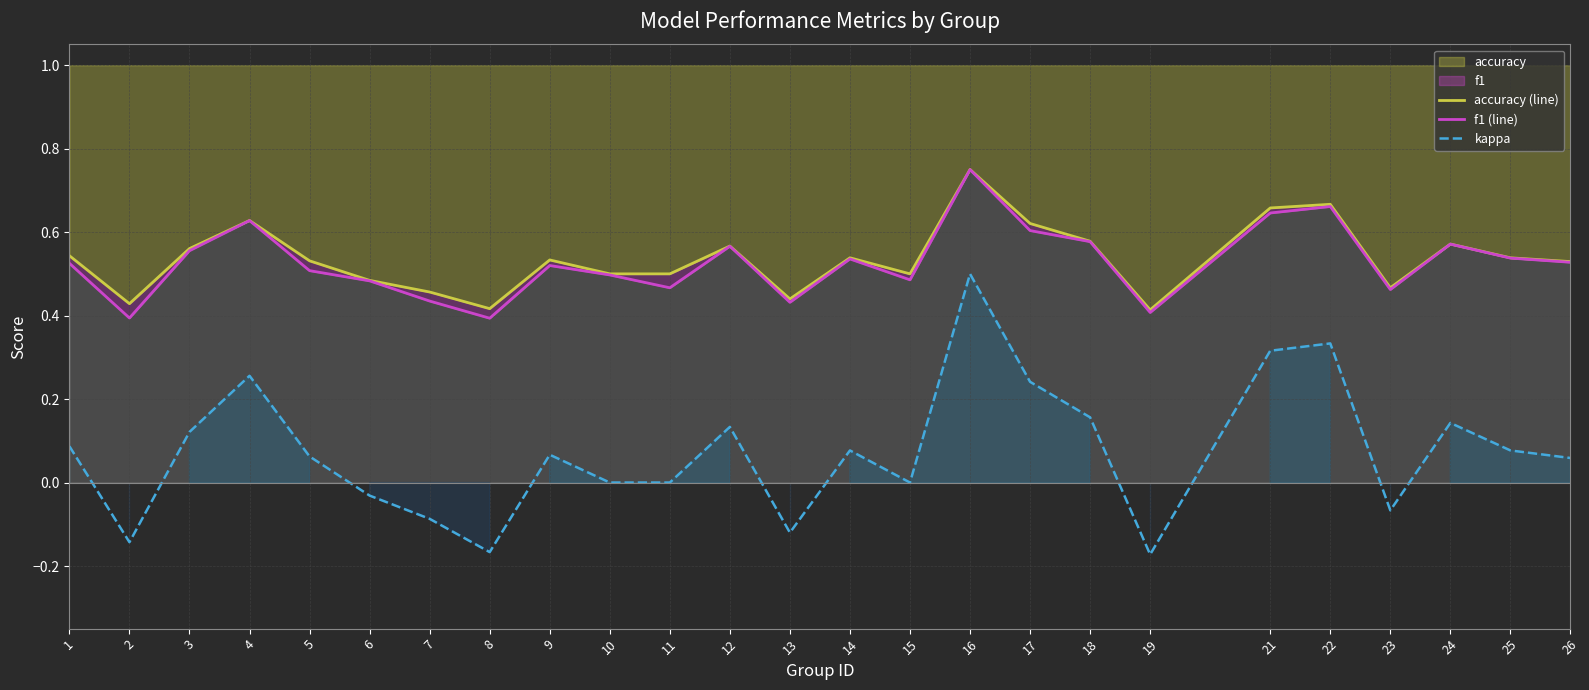

How many values in the kappa series are below 0?

7